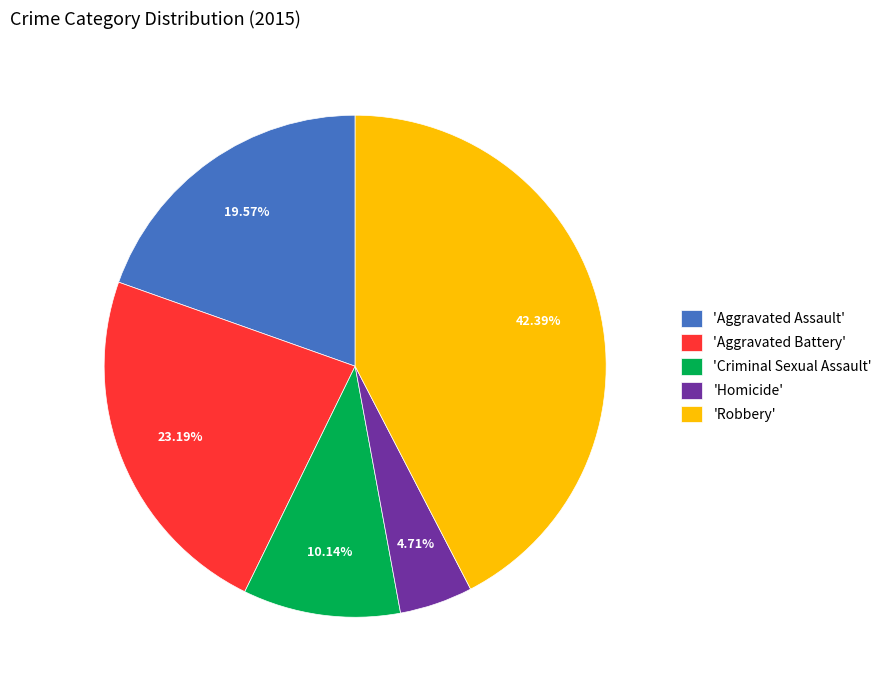

Is there any slice that represents more than half of the pie?

No